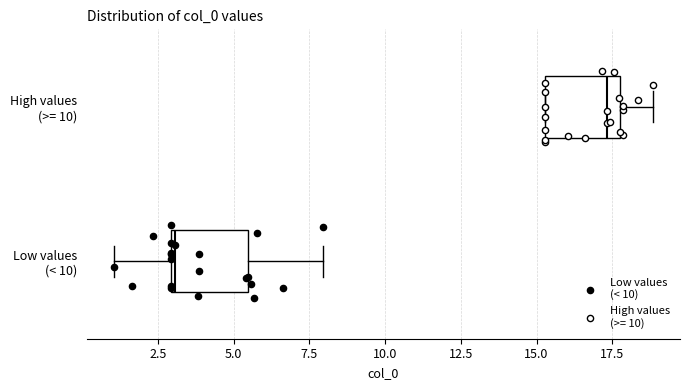

Reading bottom to top, read every box against the x-axis: the position of its median line, the range the box covers, and the ends of its whiskers. The values are not printed on the chart, so give them approximately, as read against the axis.

Low values (< 10): median 3.0, box 3.0 to 5.5, whiskers 1.0 to 8.0
High values (>= 10): median 17.5 (just left of the box's right edge), box 15.5 to 17.5, whiskers 15.5 to 19.0